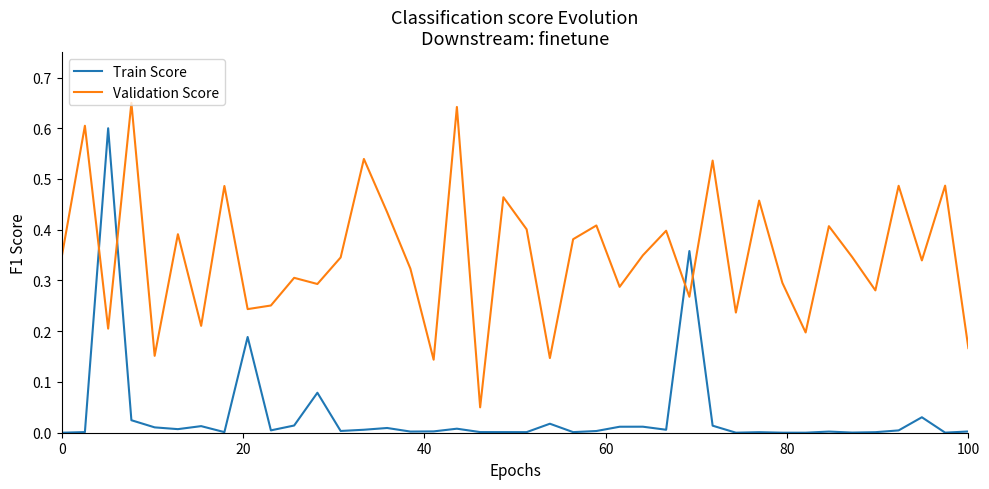

True or false: Validation Score and Train Score intersect in this chart.

True